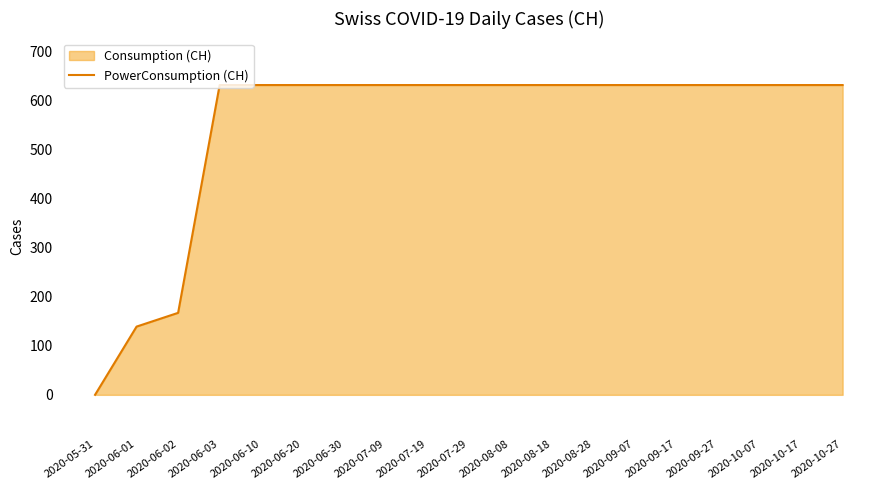

How many lines are shown in the chart?

1